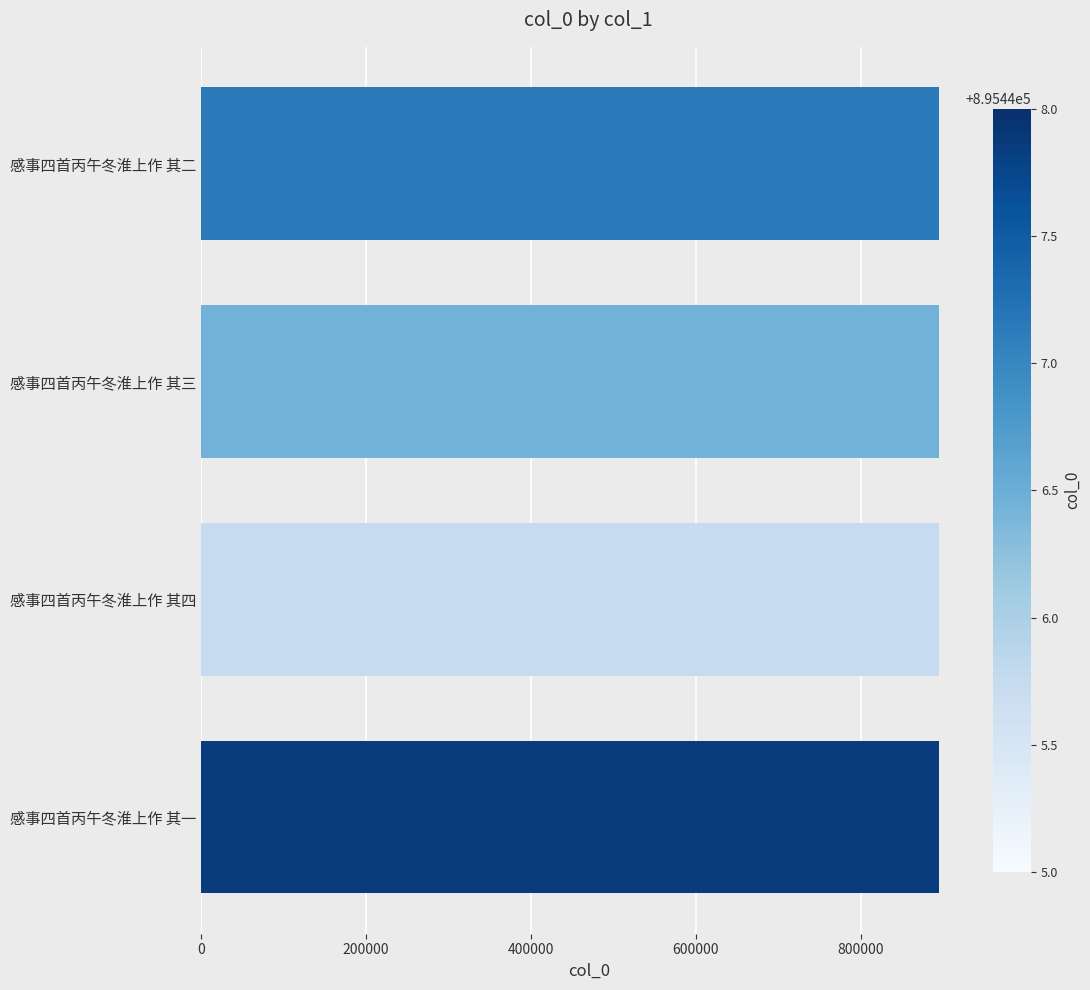

What is the sum of the values at 感事四首丙午冬淮上作 其一 and 感事四首丙午冬淮上作 其二?

1790895